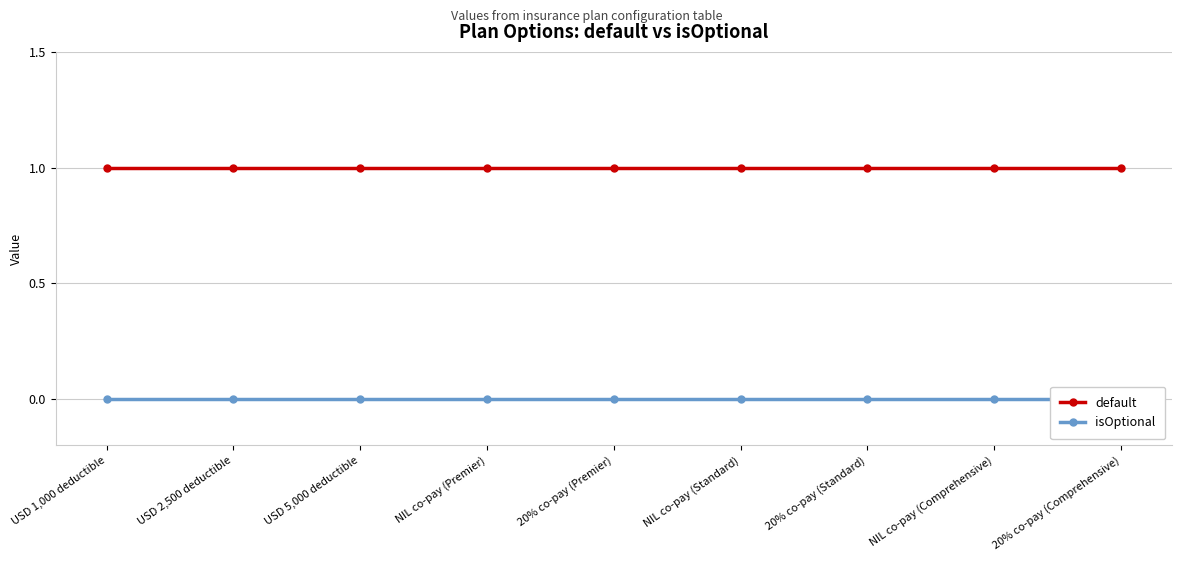

Which has a higher value, USD 2,500 deductible or NIL co-pay (Premier)?

USD 2,500 deductible